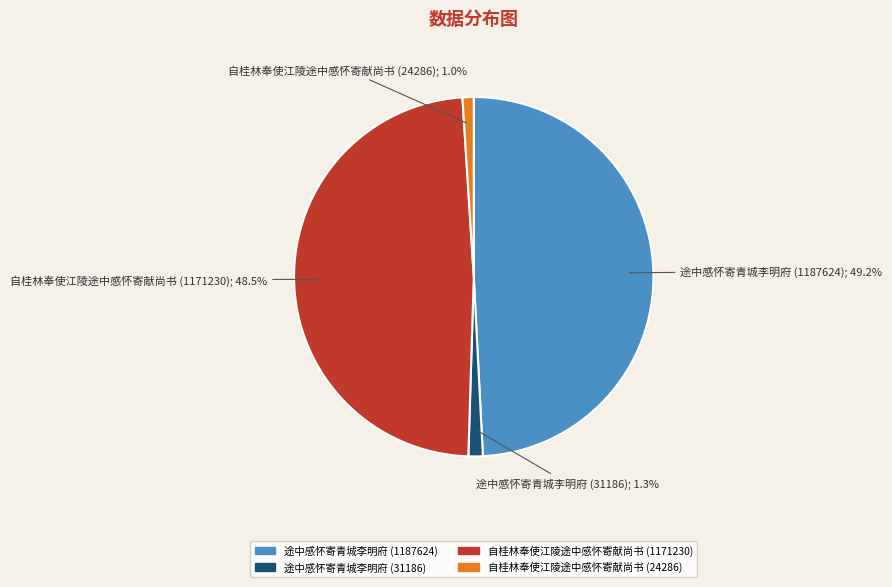

To the nearest percent, what percentage of the pie is 途中感怀寄青城李明府 (31186)?

1%